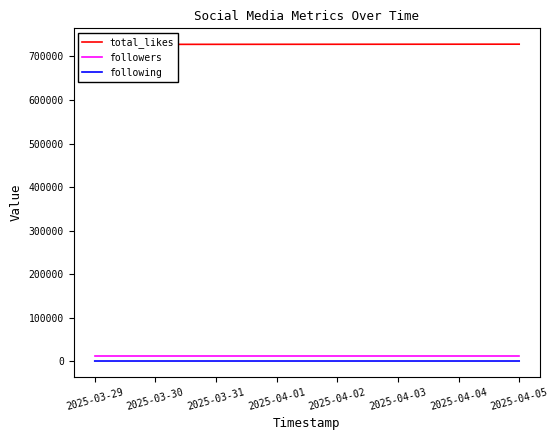

At which label is followers closest to 13300?

2025-03-29